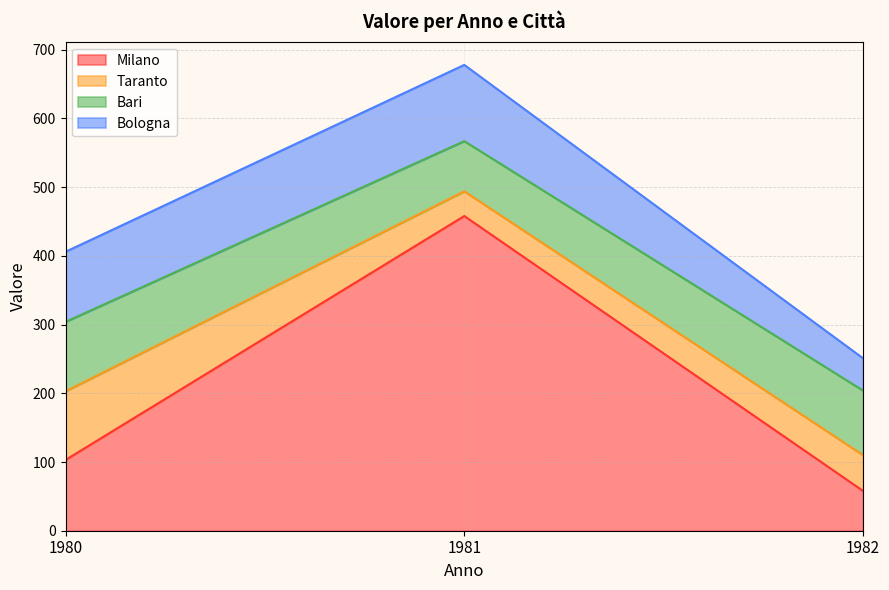

Is the value of Milano at 1981 greater than the value of Bari at 1981?

Yes